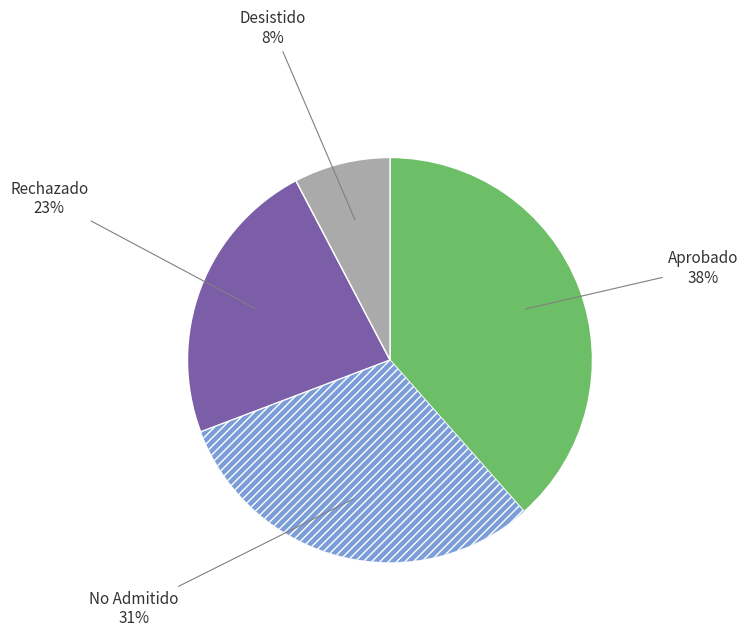

Is there a majority slice in this chart?

No